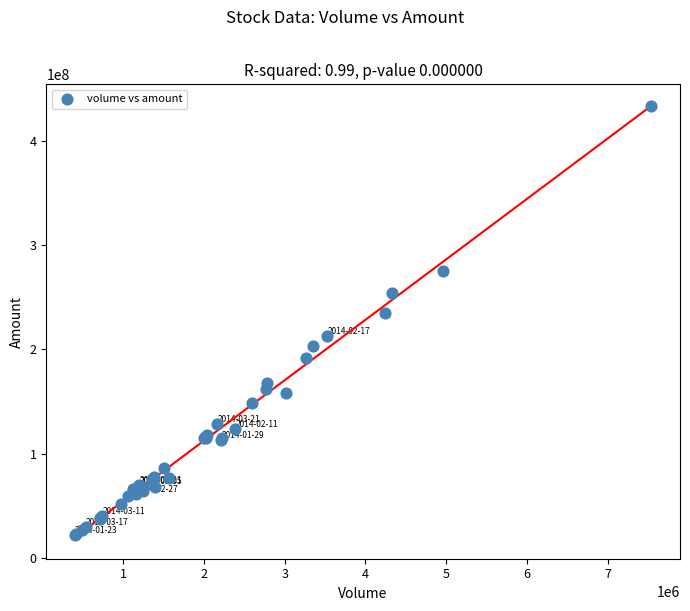

What Y value in the scatter plot is closest to 227719363?

234775536